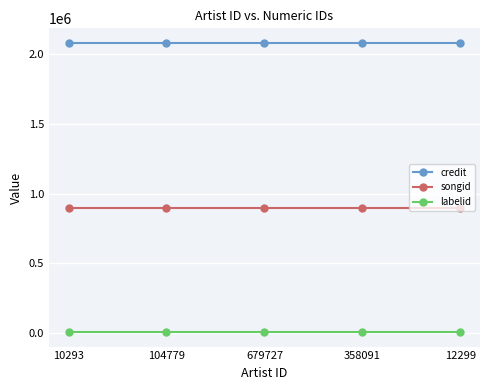

True or false: credit has a value of 3115736 at 679727.

False